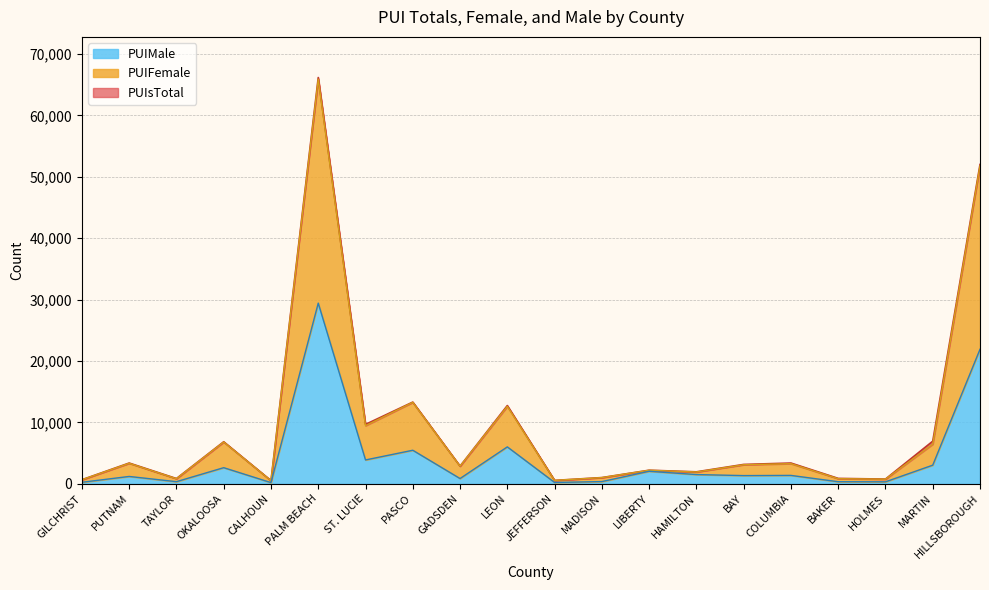

What is the average value of the PUIsTotal series?

9497